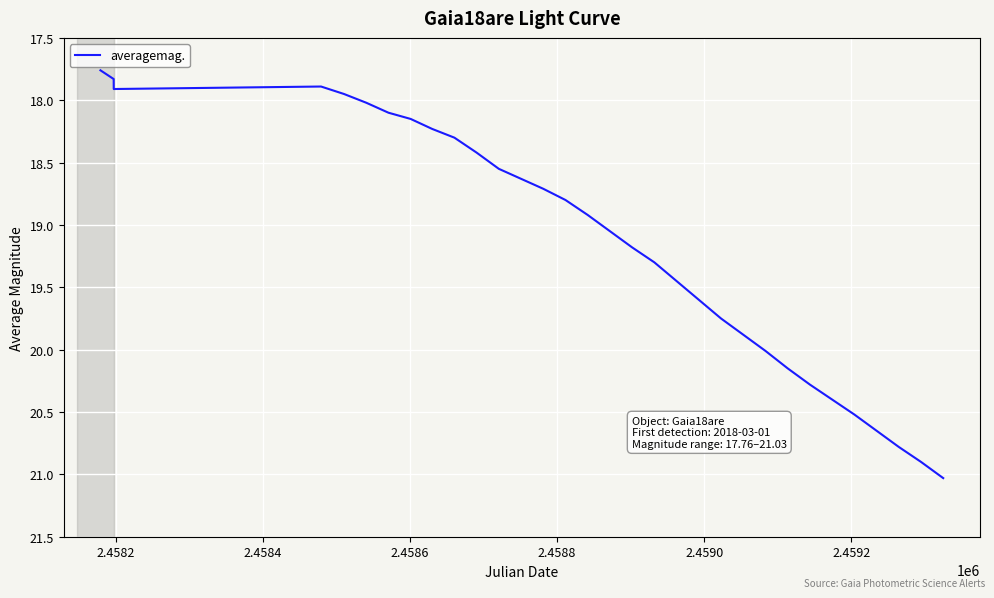

What is the smallest value displayed?

17.8